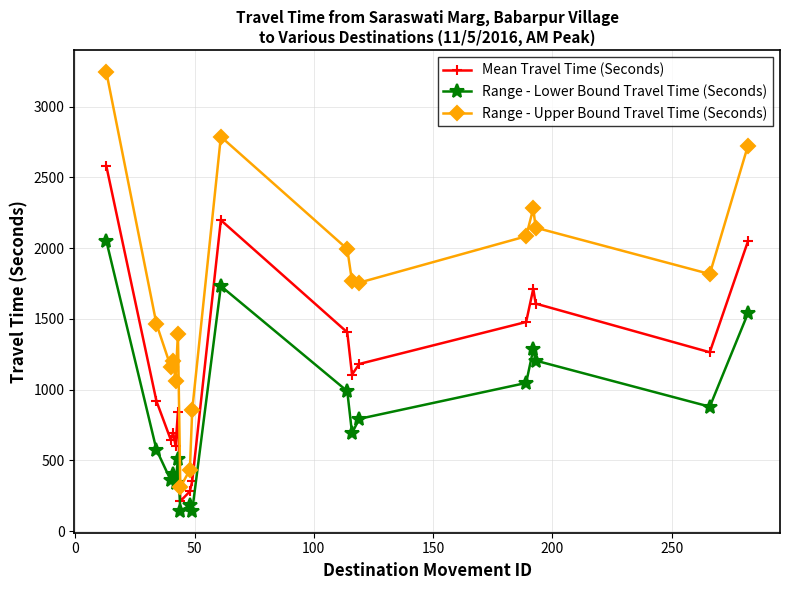

What is the smallest value displayed?

143